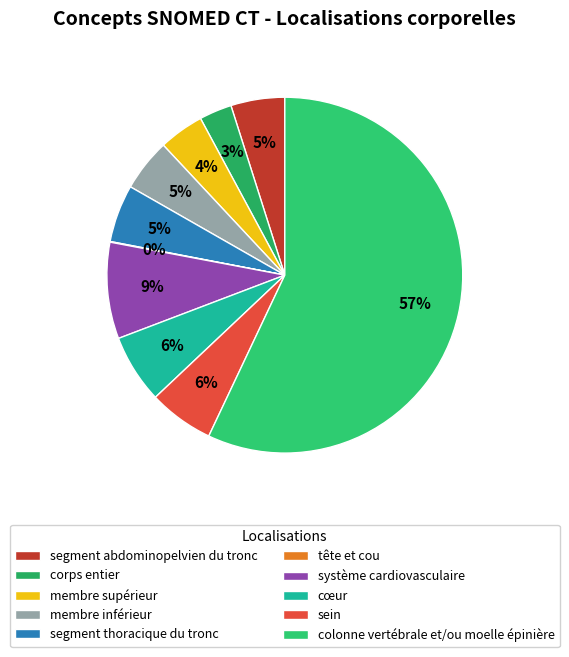

To the nearest percent, what is the average slice percentage?

10%